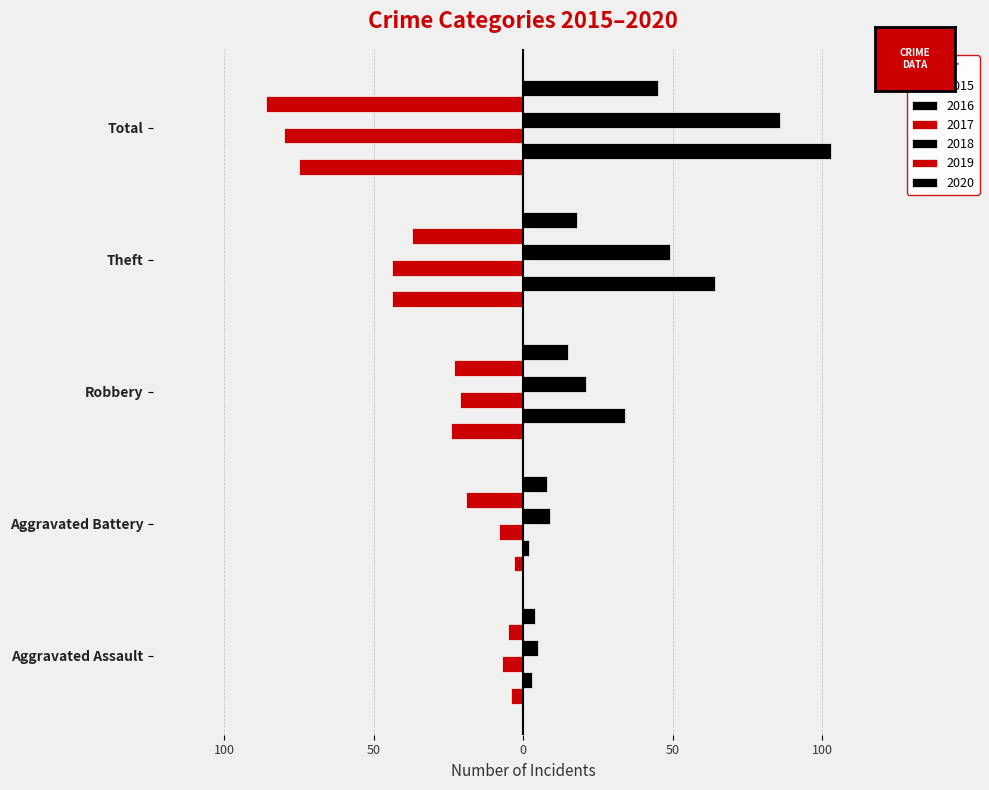

What is the maximum value shown in the chart?

103